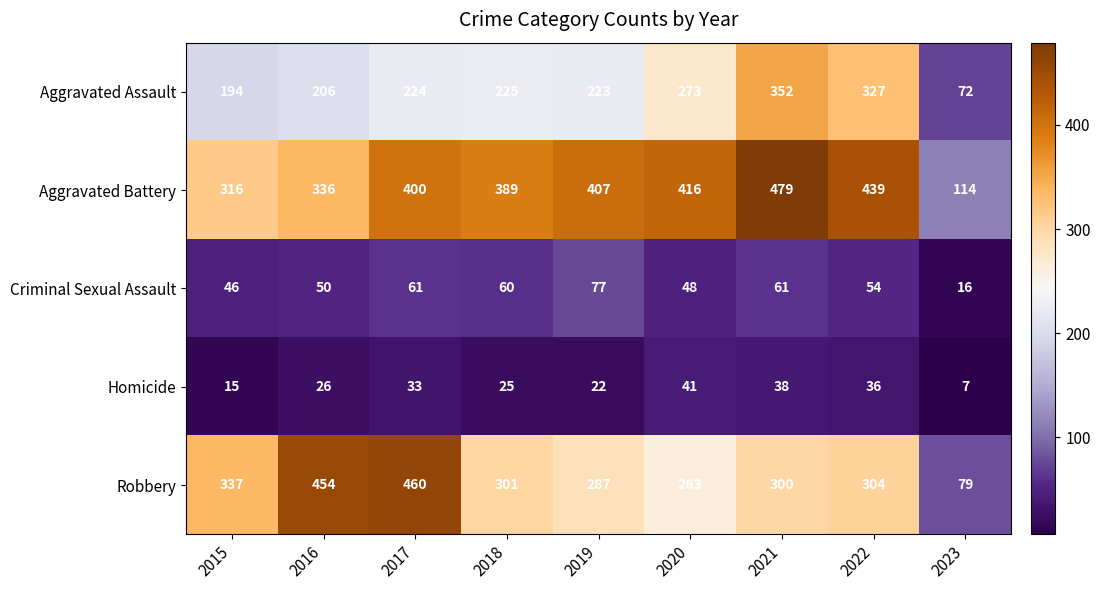

At which category is the sum across all series the highest?

2021